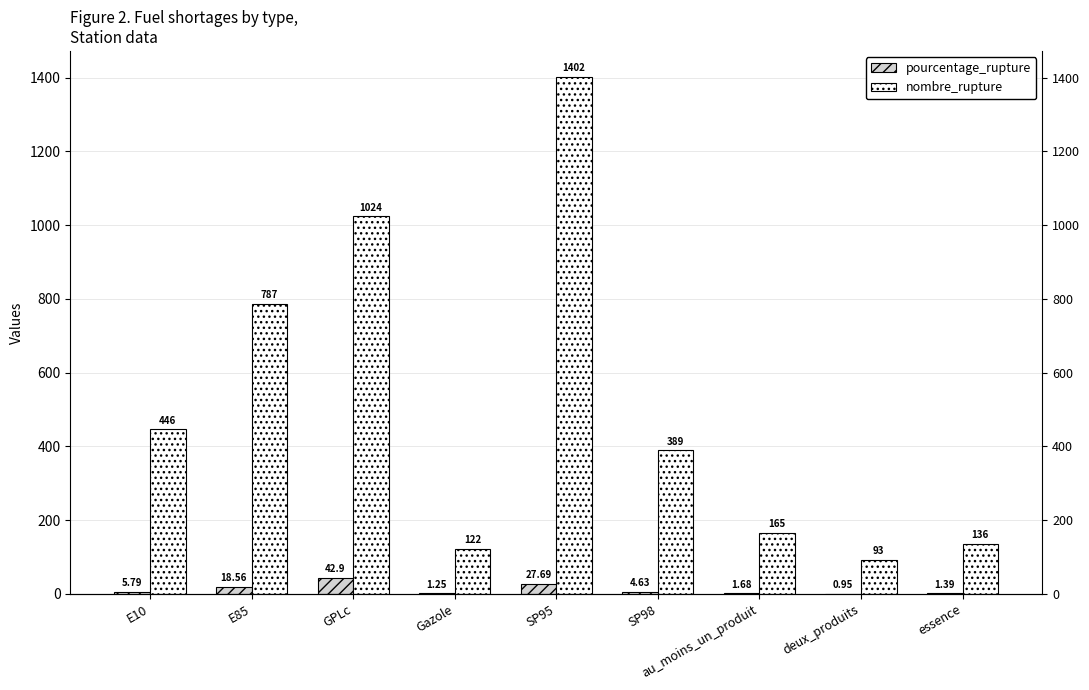

Reading right to left, what are all the values shown in this chart?

pourcentage_rupture: 1.4	0.9	1.7	4.6	27.7	1.2	42.9	18.6	5.8
nombre_rupture: 136.0	93.0	165.0	389.0	1402.0	122.0	1024.0	787.0	446.0